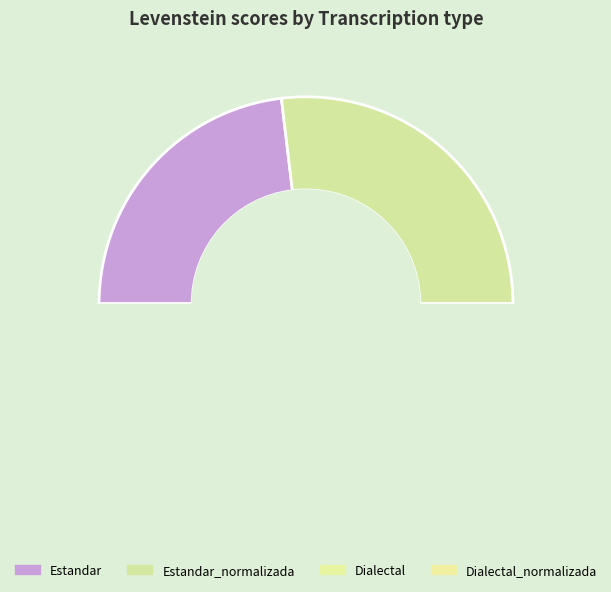

What percentage do Dialectal and Estandar together represent?

46.2%